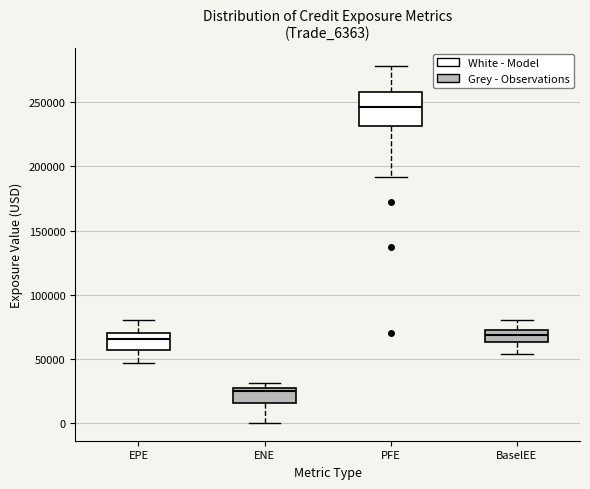

Which box is the tallest, from its lower edge to its upper edge?

PFE